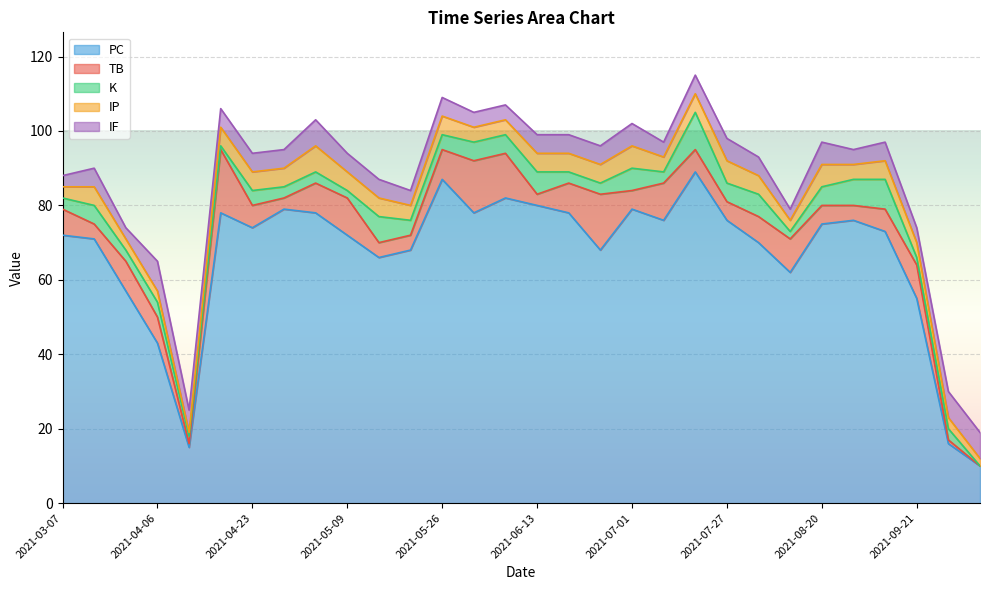

Which series has the widest spread of values?

PC